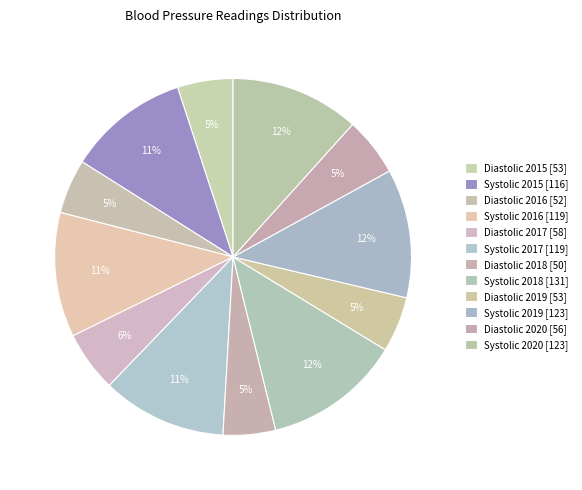

What percentage is the Diastolic 2019 slice, to the nearest percent?

5%